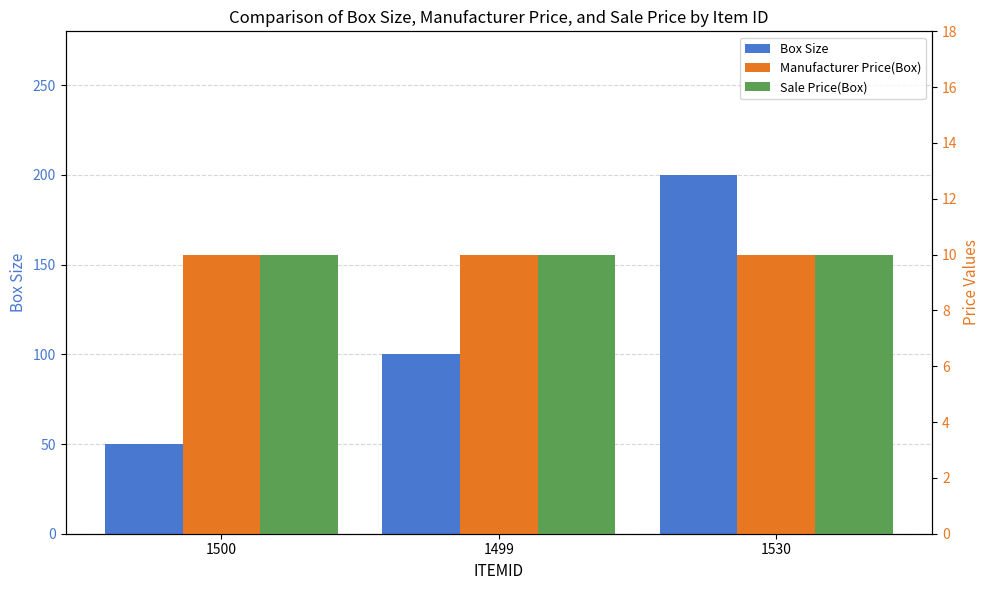

Which series has the widest spread of values?

Box Size